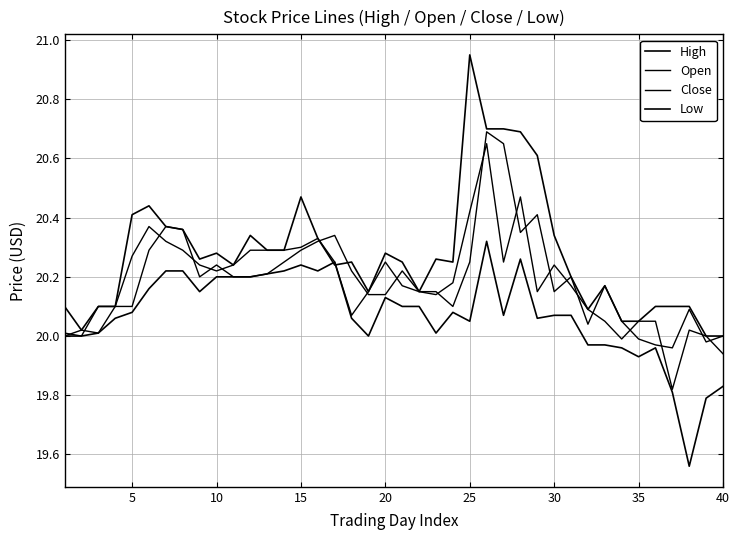

Which series has the widest spread of values?

High